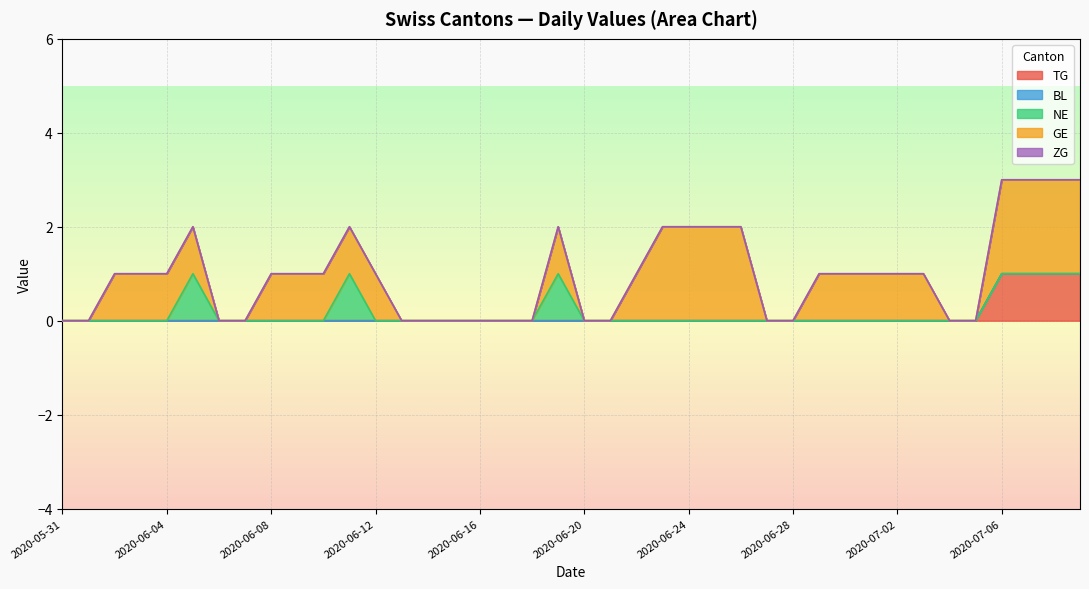

Which series has the largest range (max minus min)?

GE